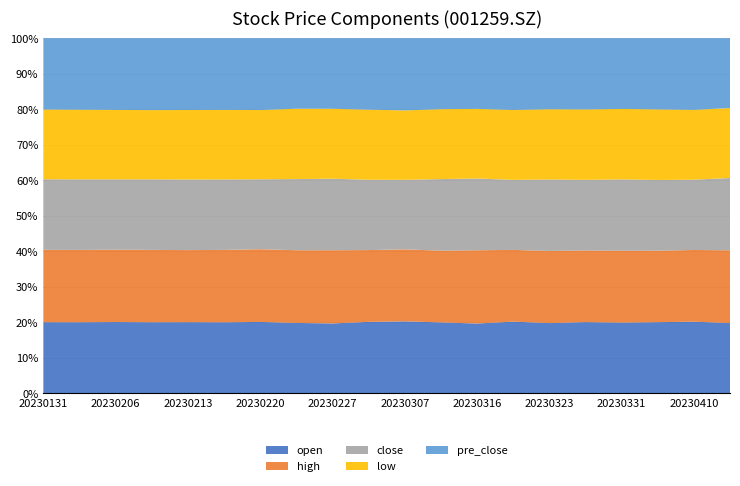

Is it true that open equals 29.5 at 20230331?

False